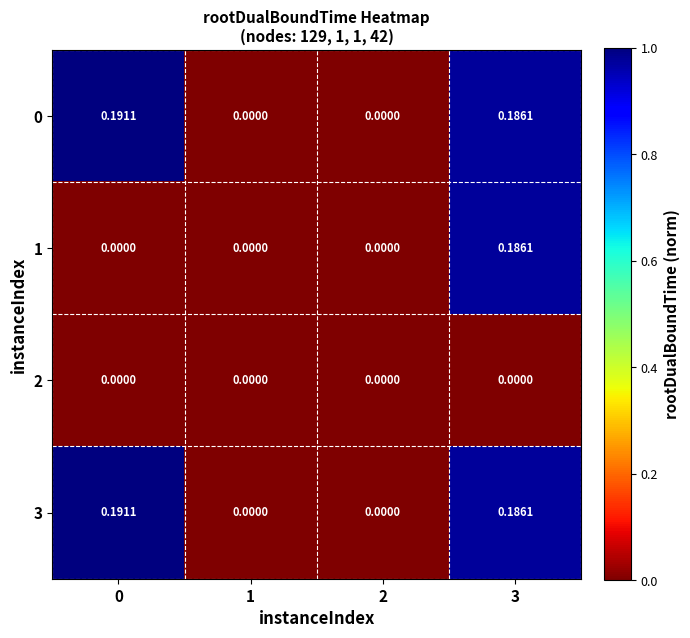

Reading left to right, what are all the values shown in this chart?

0: 0=0.2	1=0.0	2=0.0	3=0.2
1: 0=0.0	1=0.0	2=0.0	3=0.2
2: 0=0.0	1=0.0	2=0.0	3=0.0
3: 0=0.2	1=0.0	2=0.0	3=0.2